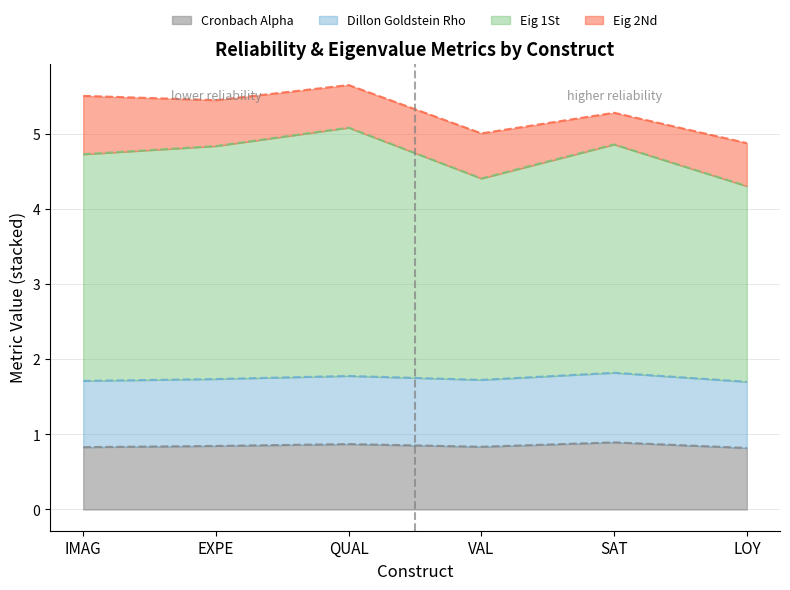

Count the cronbach_alpha values in the range 0 to 1.

6